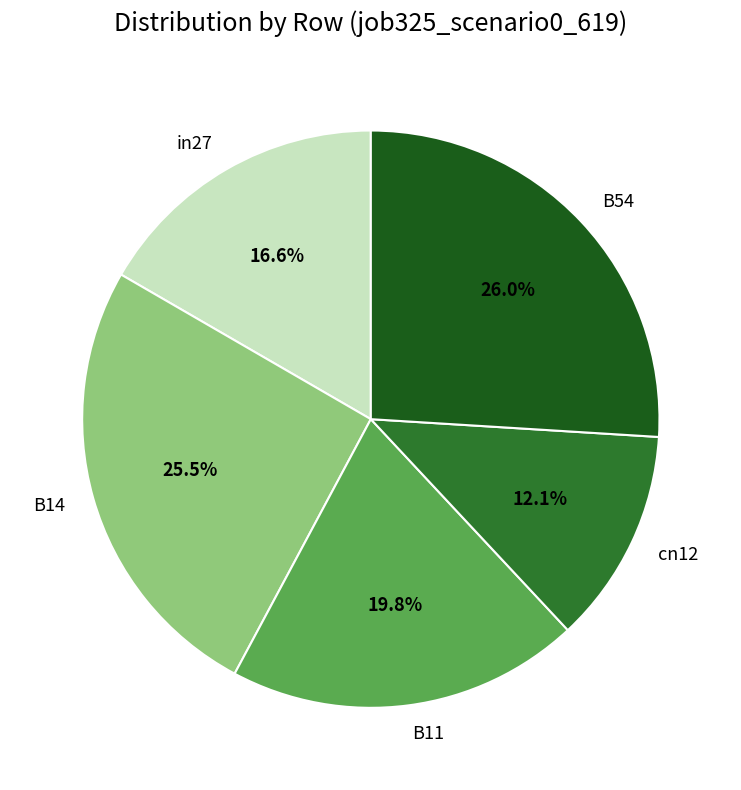

Which category has the smallest portion of the pie?

cn12